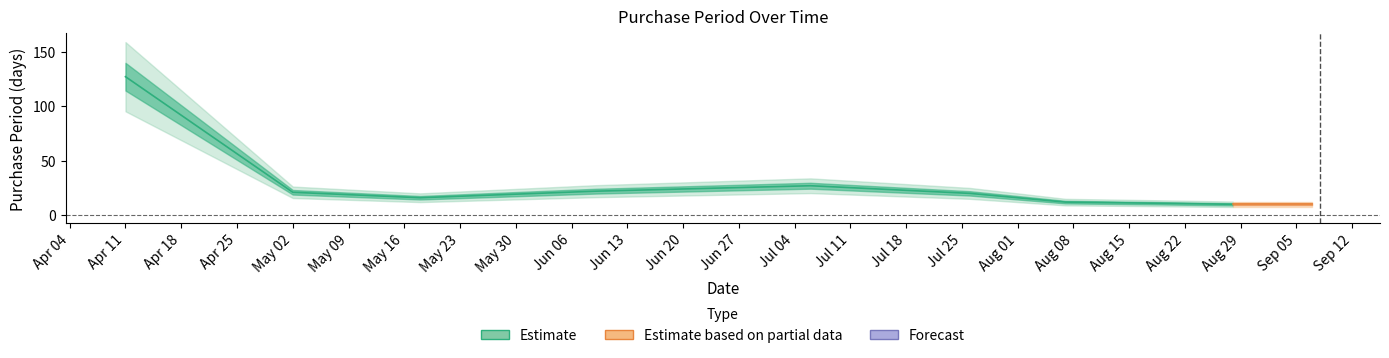

Approximately how many times larger is the value at 2017-05-02 compared to 2017-06-09?

1.0